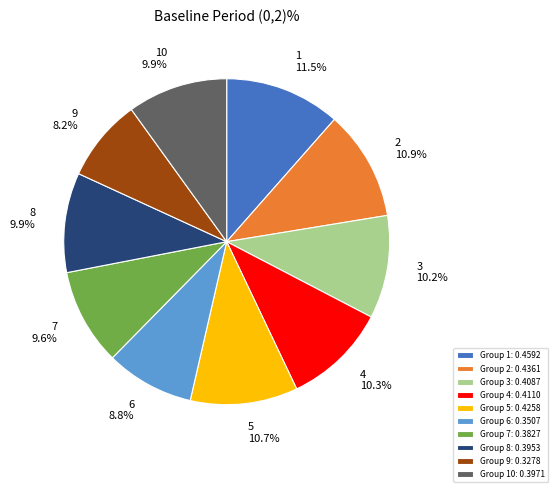

What is the largest slice in the pie chart?

Group 1: 0.4592